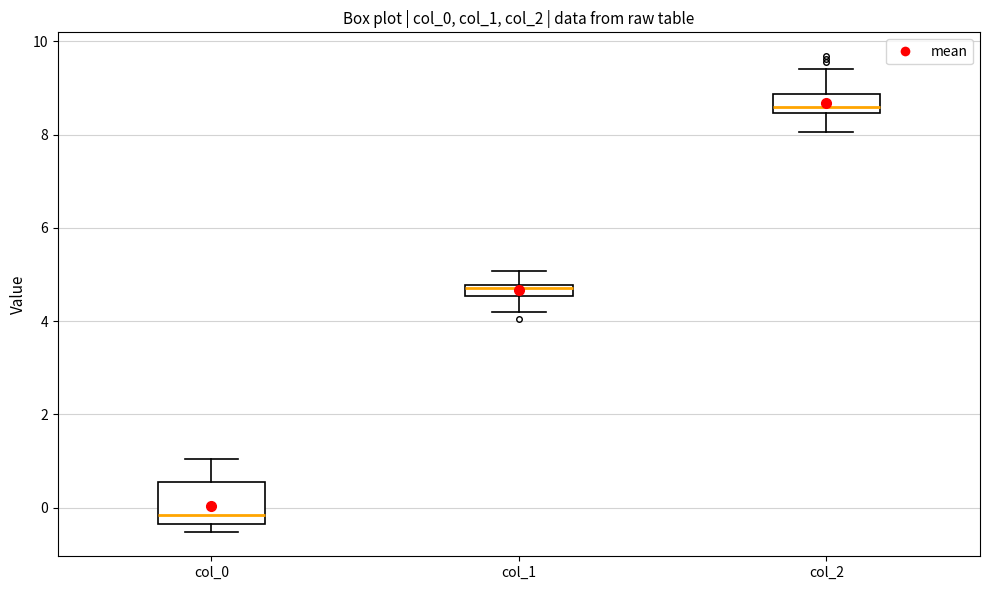

Which box is the tallest, from its lower edge to its upper edge?

col_0